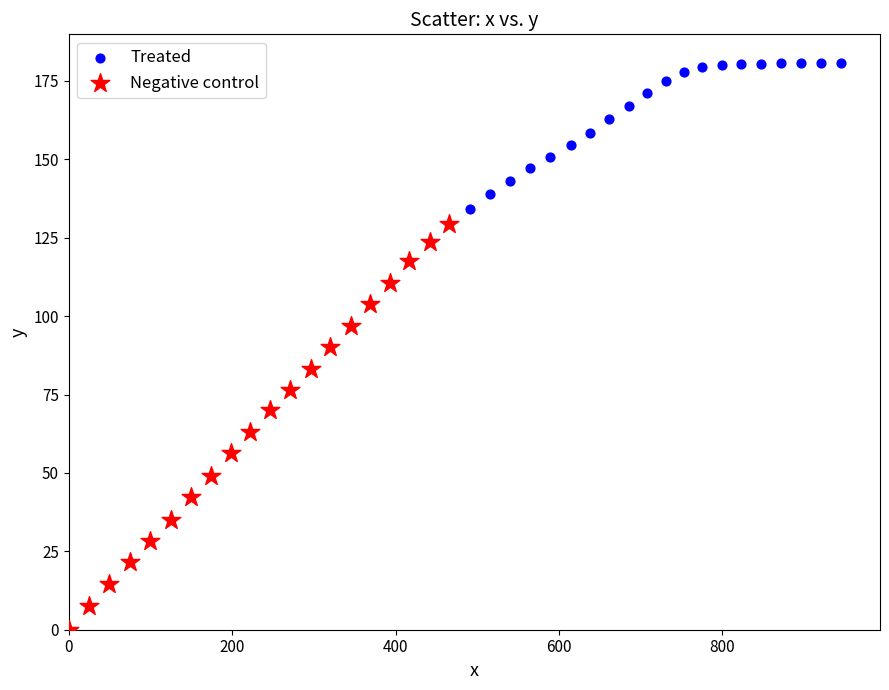

What are all the series names shown in the legend?

Treated, Negative control